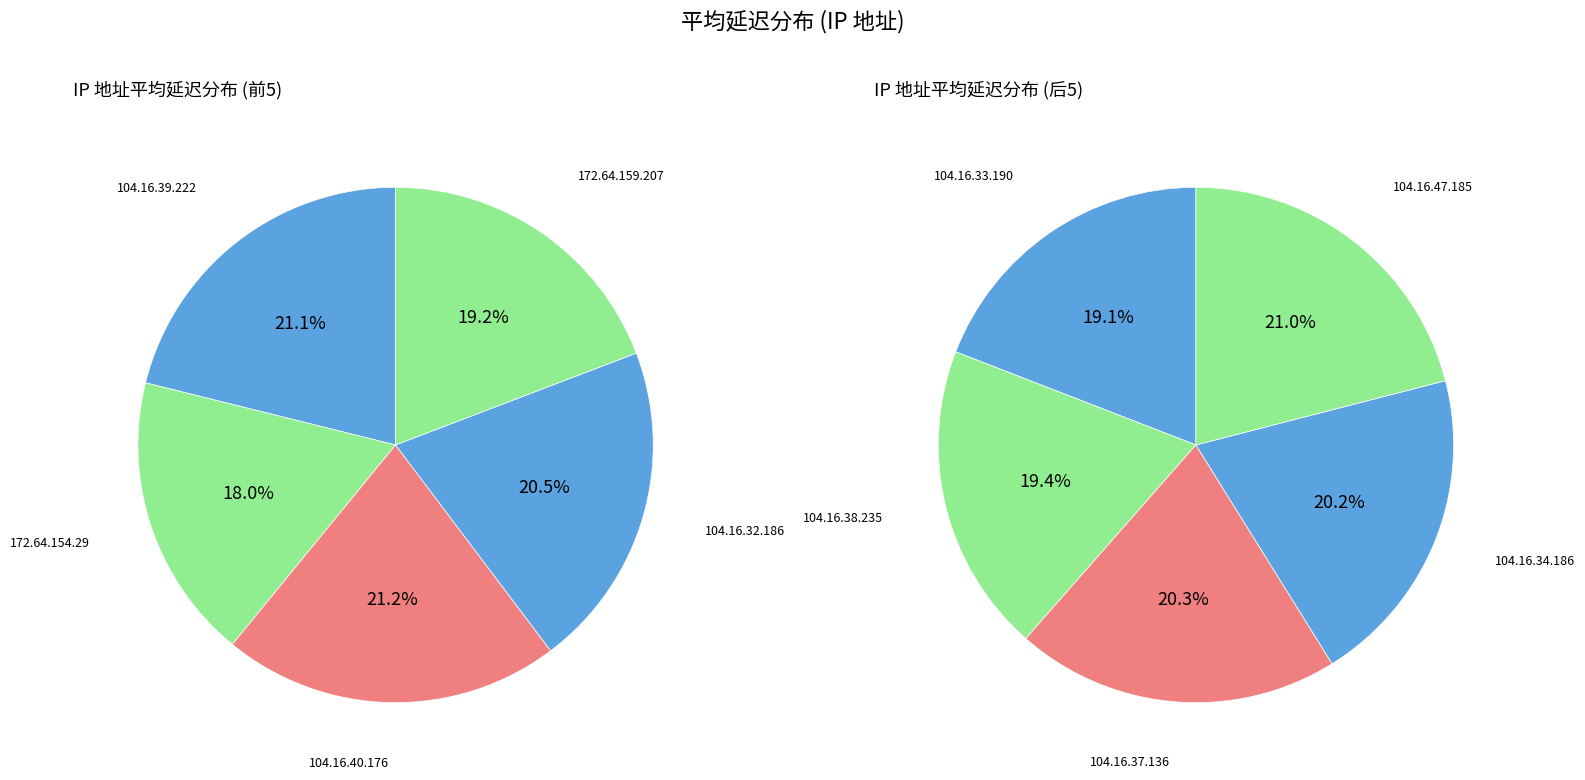

The 104.16.37.136 slice represents 22% of the pie. True or false?

False